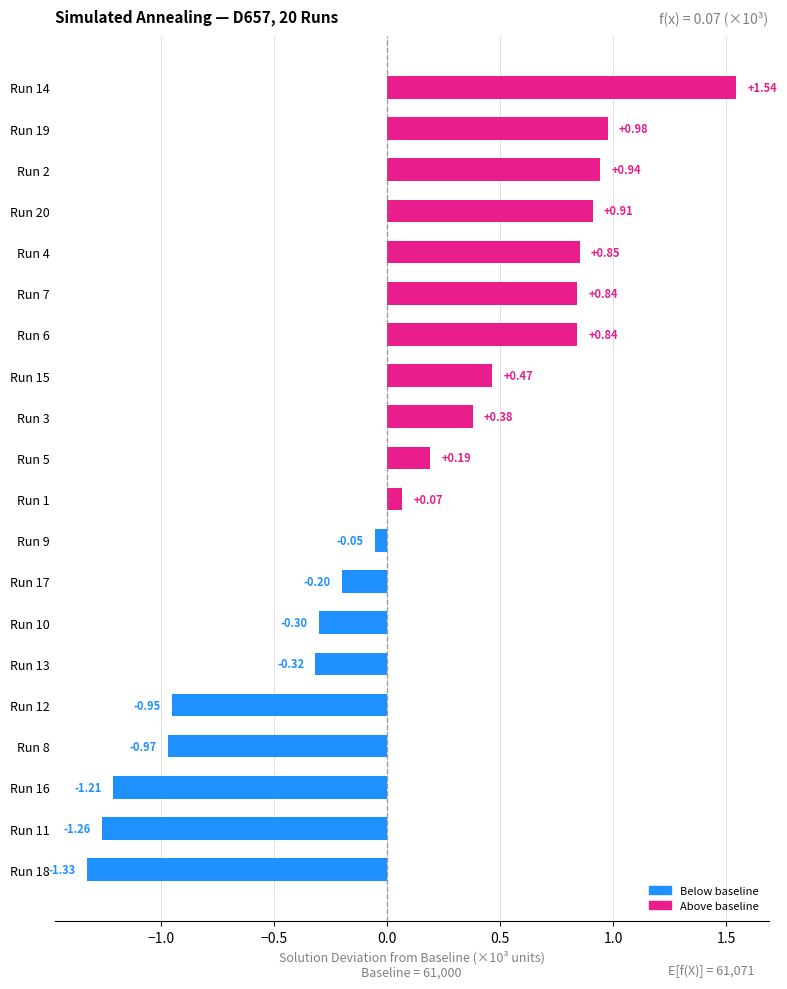

What is the change in value from Run 18 to Run 3?

+1.7